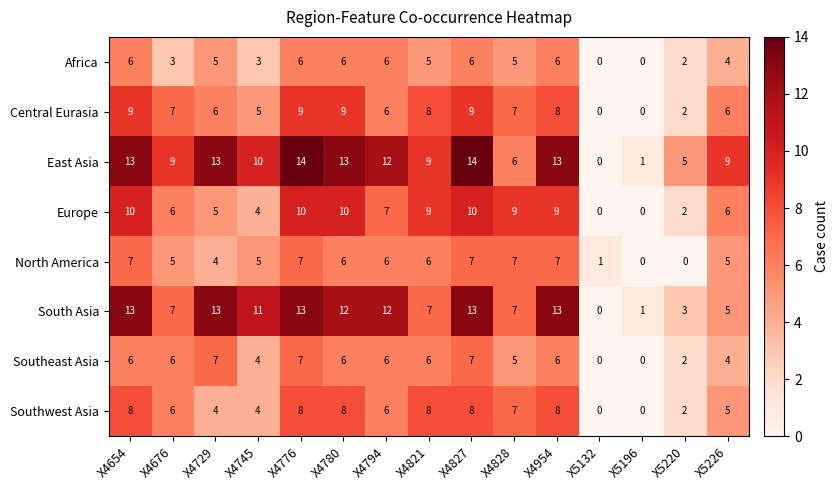

True or false: Central Eurasia has a value of -3 at X5196.

False